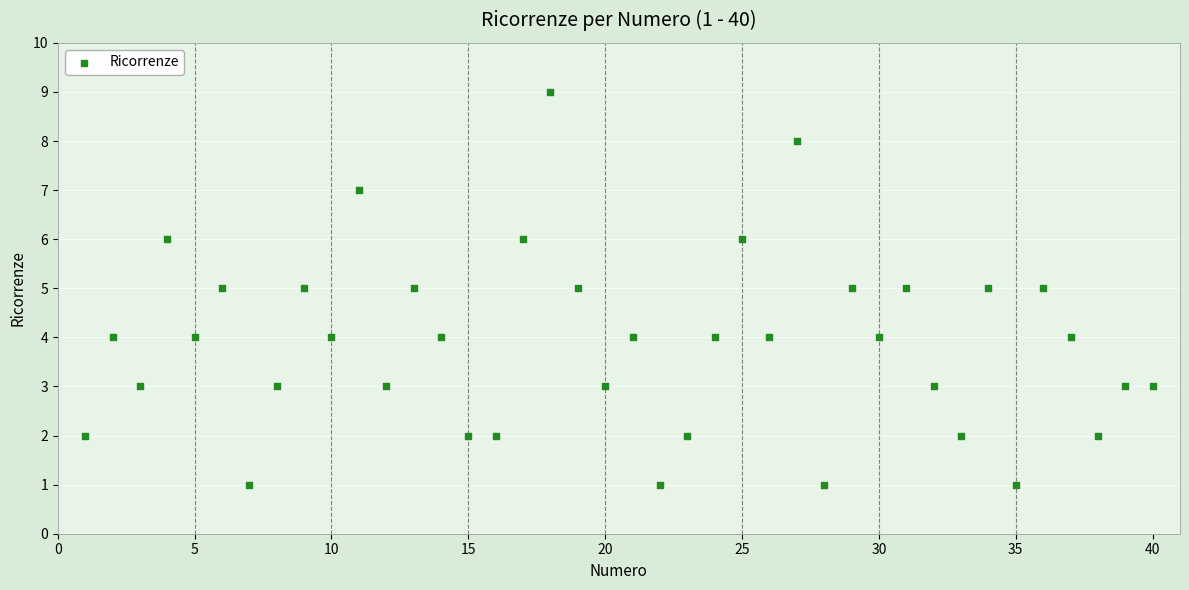

What is the range of Y values (max minus min)?

8